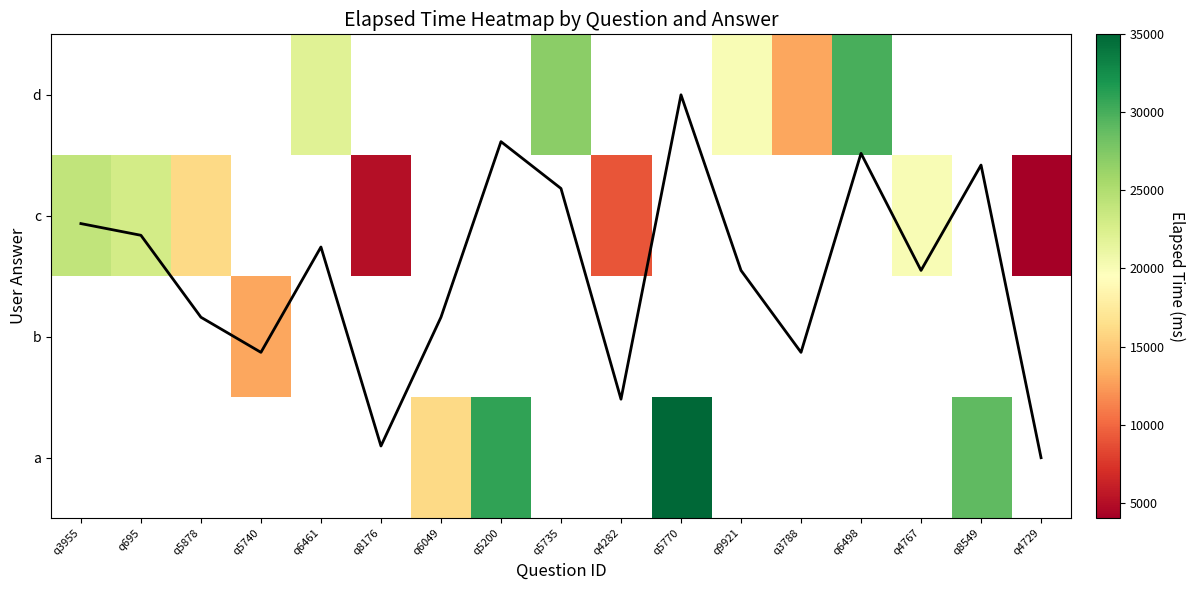

The value of d at q3788 is 13000.0. True or false?

True